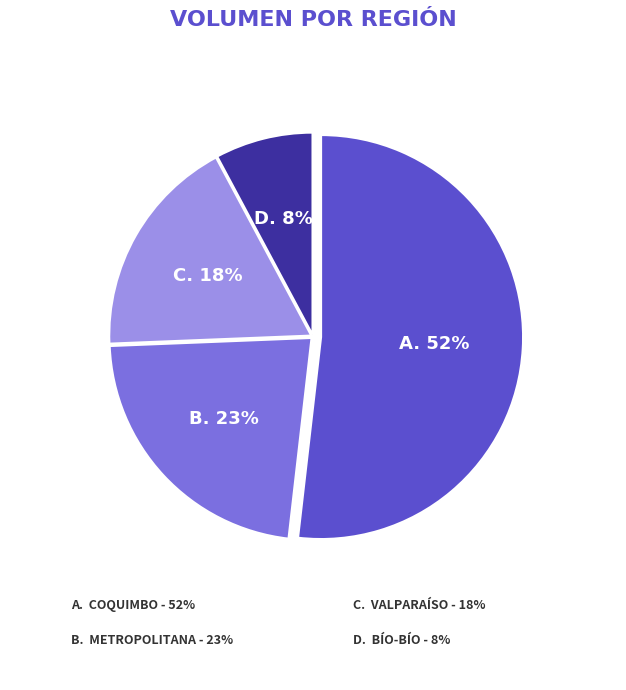

Is there a majority slice in this chart?

Yes